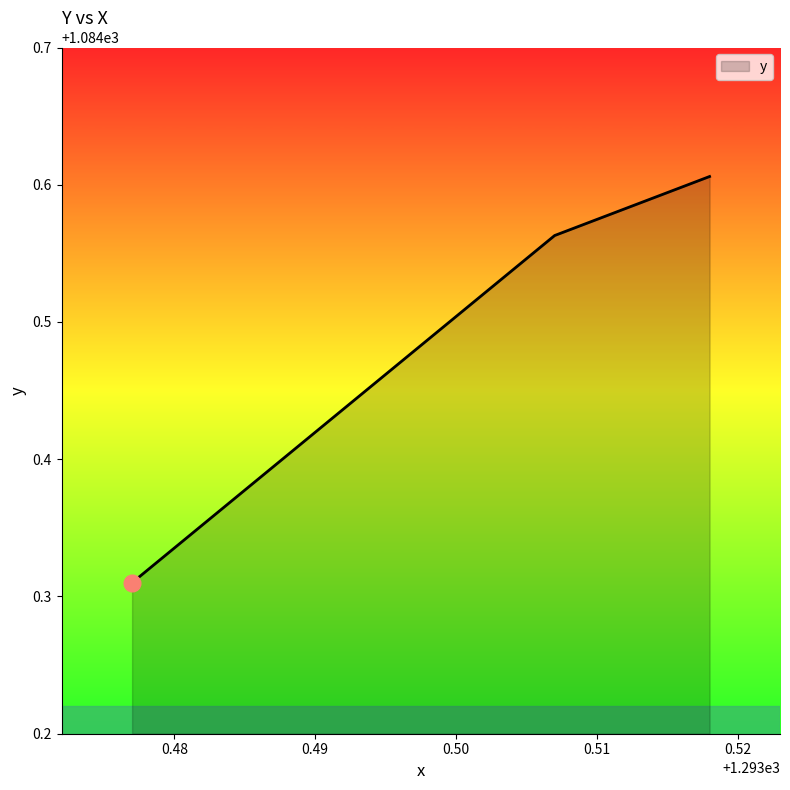

How many values are between 1084 and 1085?

3